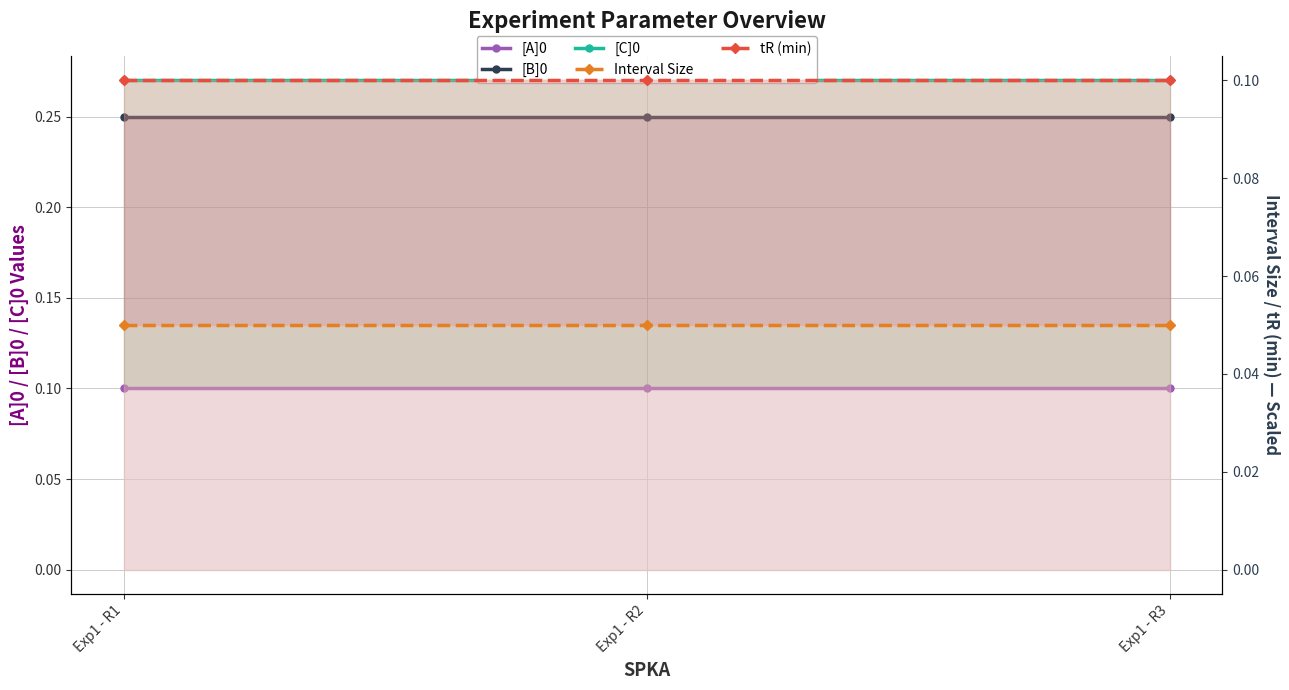

The value of Interval Size at Exp1 - R2 is 0.1. True or false?

True